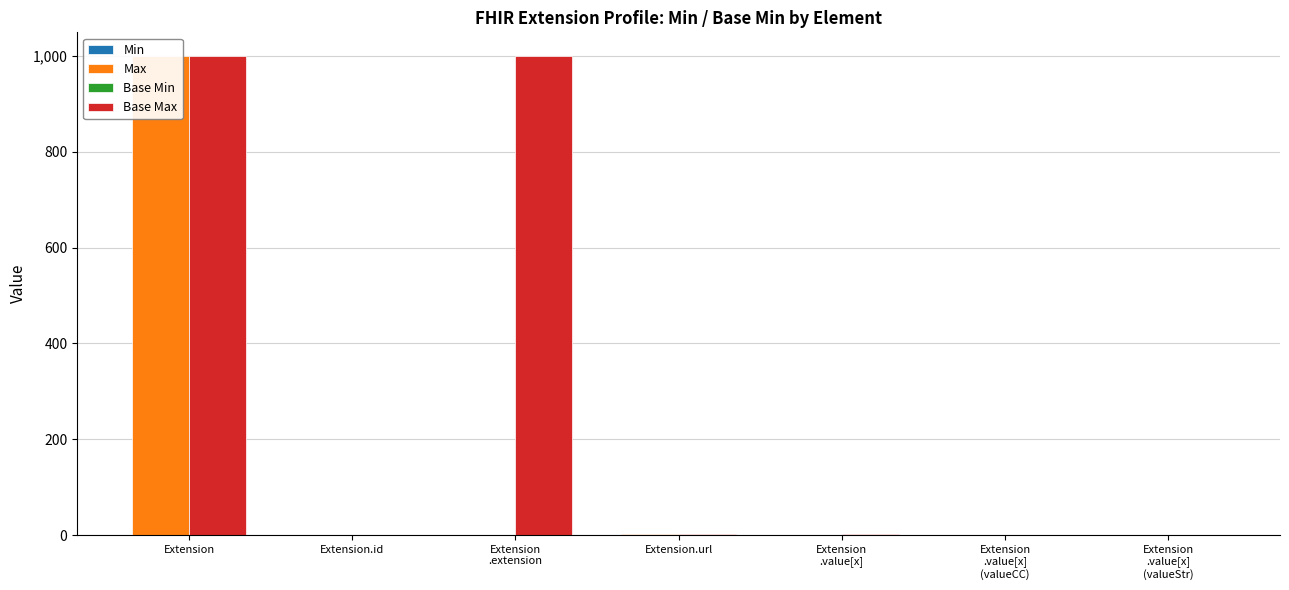

What is the label of the 7th bar from the right?

Extension